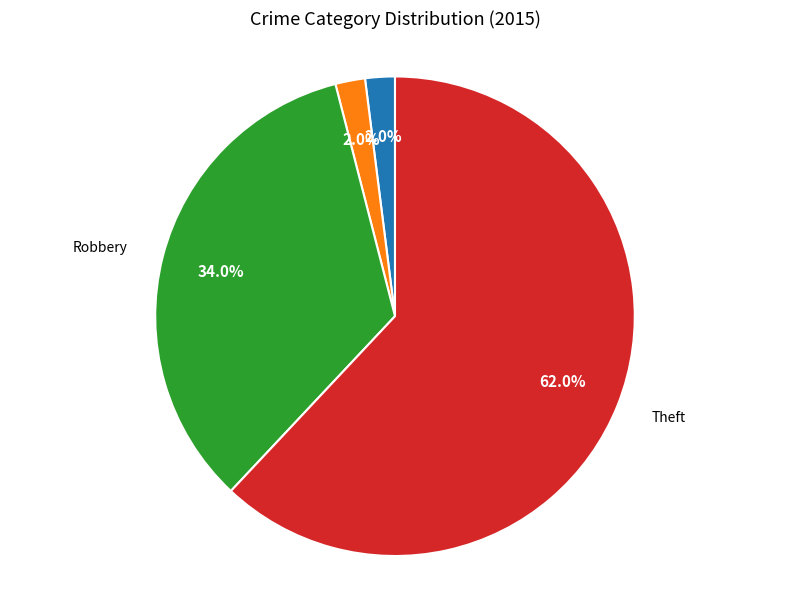

Is there a majority slice in this chart?

Yes